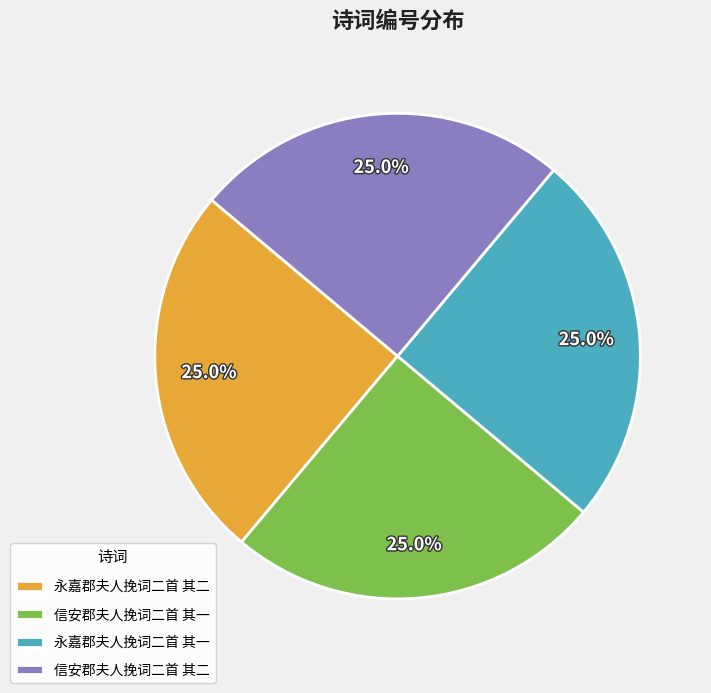

How much of the chart is everything except 信安郡夫人挽词二首 其二?

75.0%